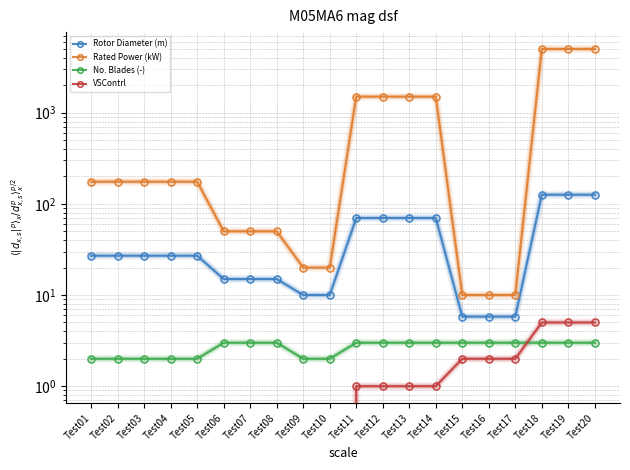

What is the average value of the Rated Power (kW) series?

1104.8